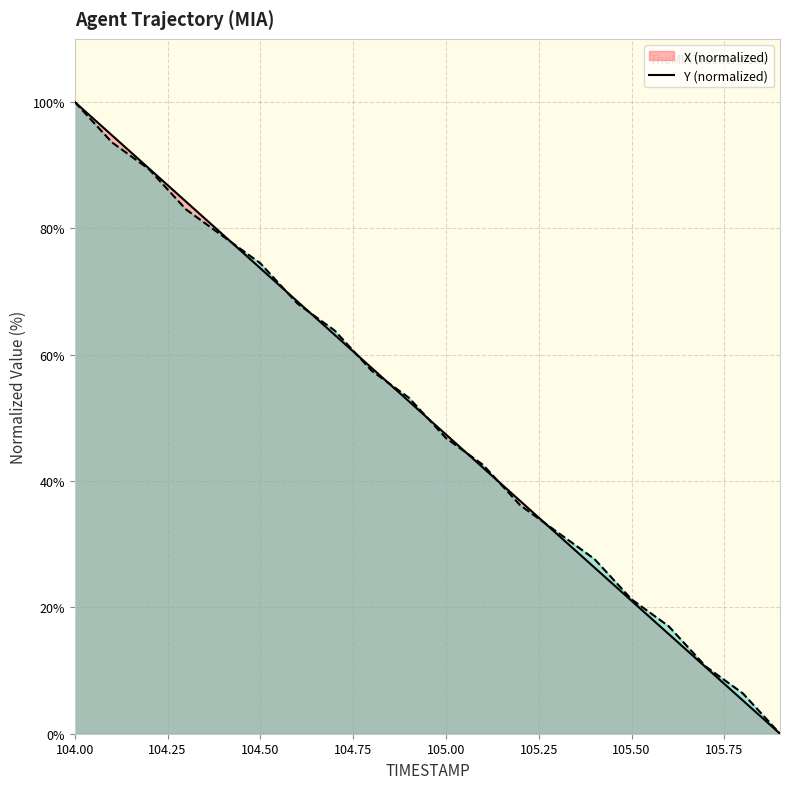

Rank the series by their average value, from lowest to highest.

X, Y